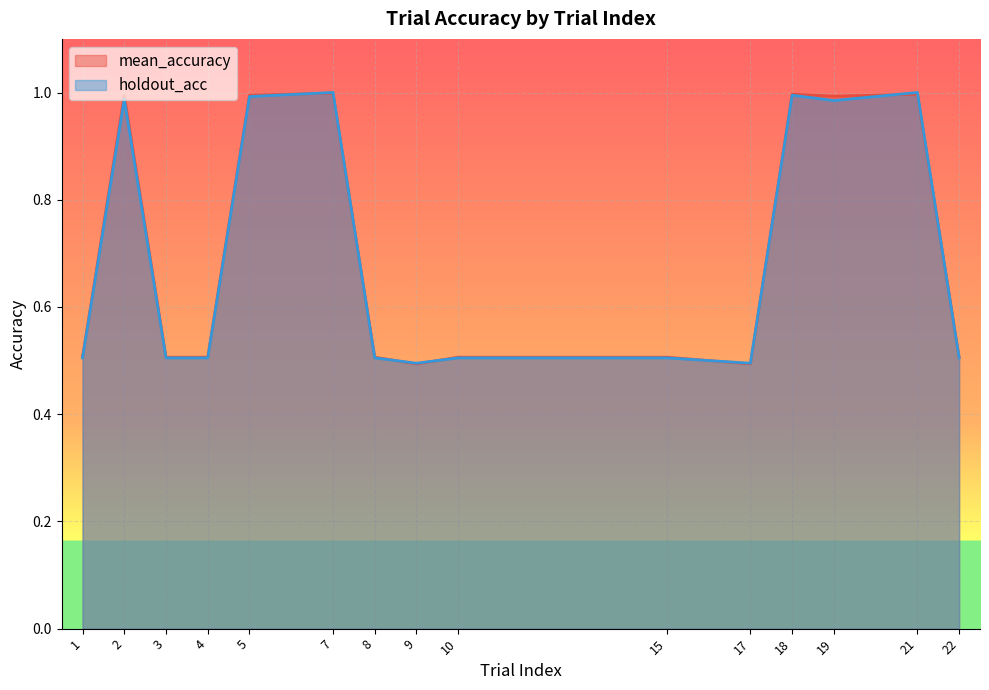

What is the total value across all series at 3?

1.0